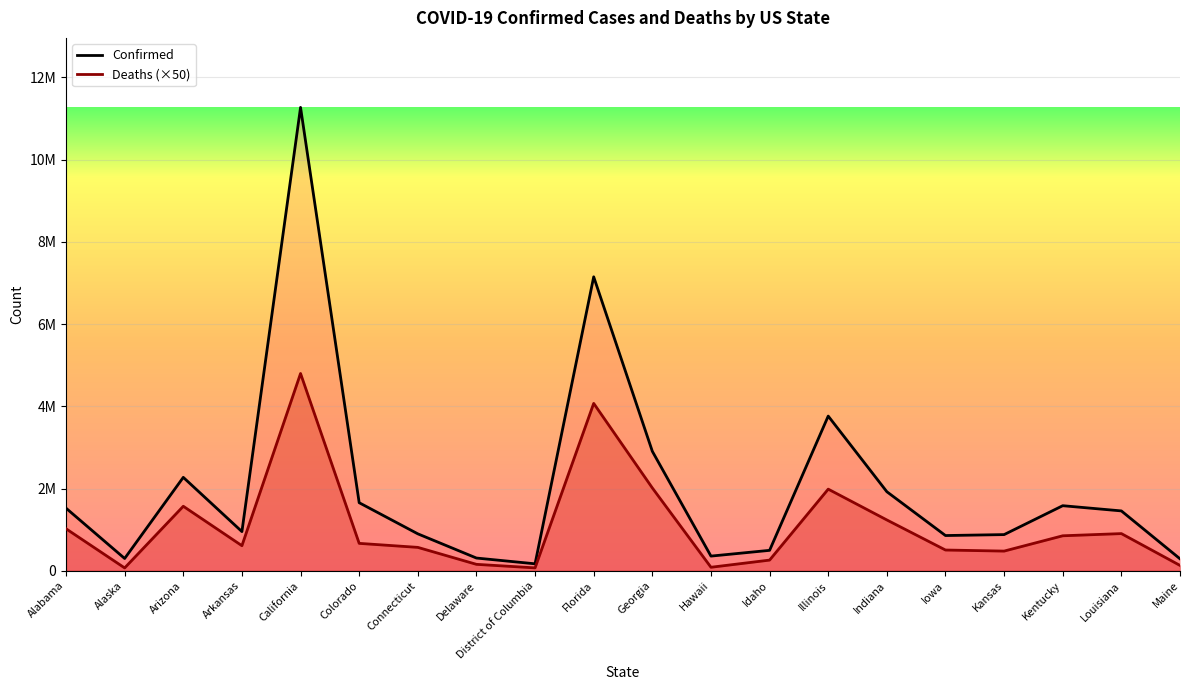

Does the chart display data point markers on the line(s)?

No